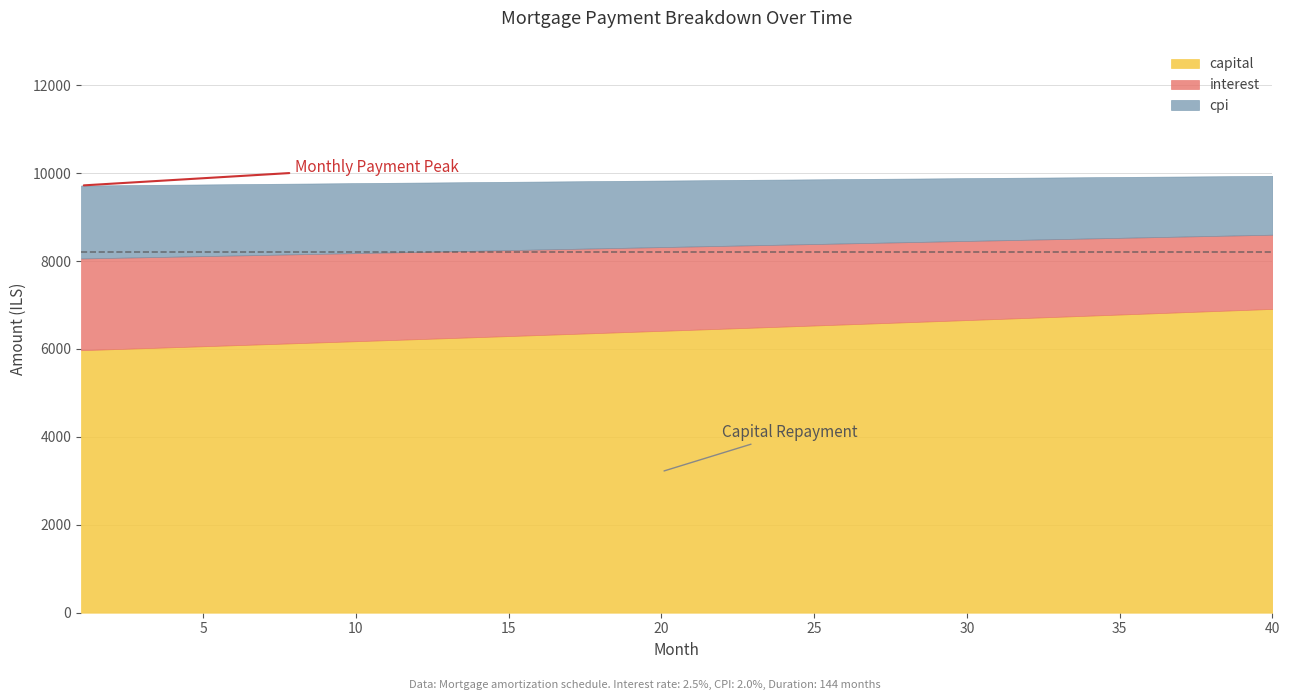

How many data points in interest are above 1905?

20